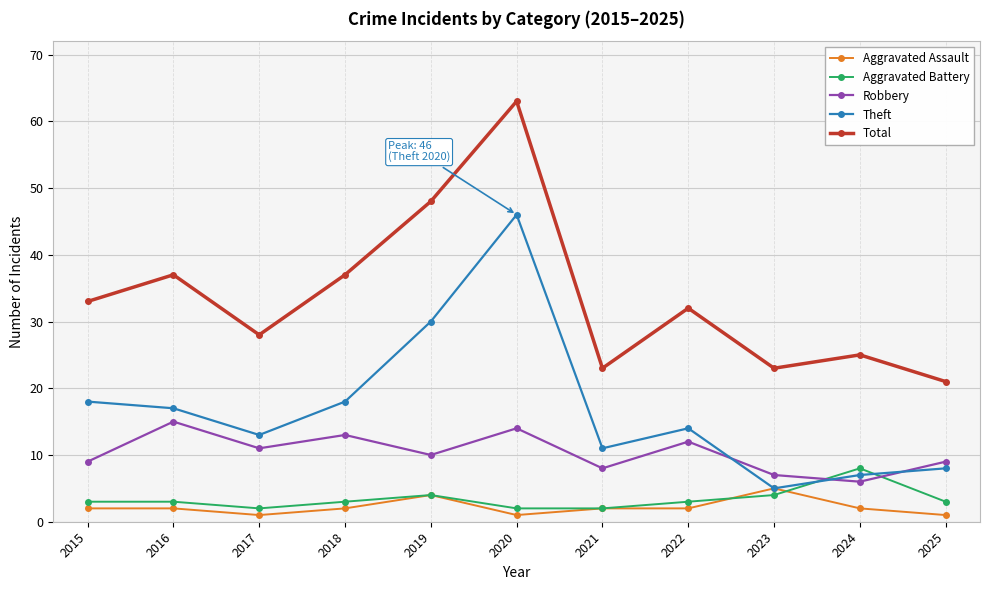

What are all the series names shown in the legend?

Aggravated Assault, Aggravated Battery, Robbery, Theft, Total